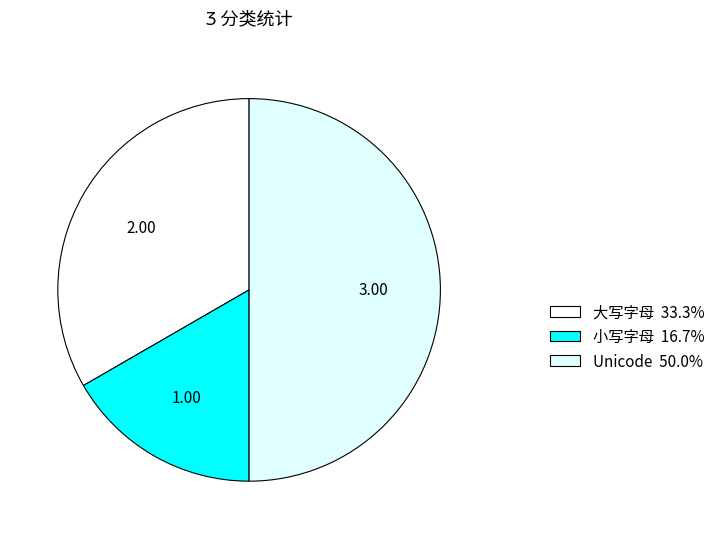

How many slices are in this pie chart?

3